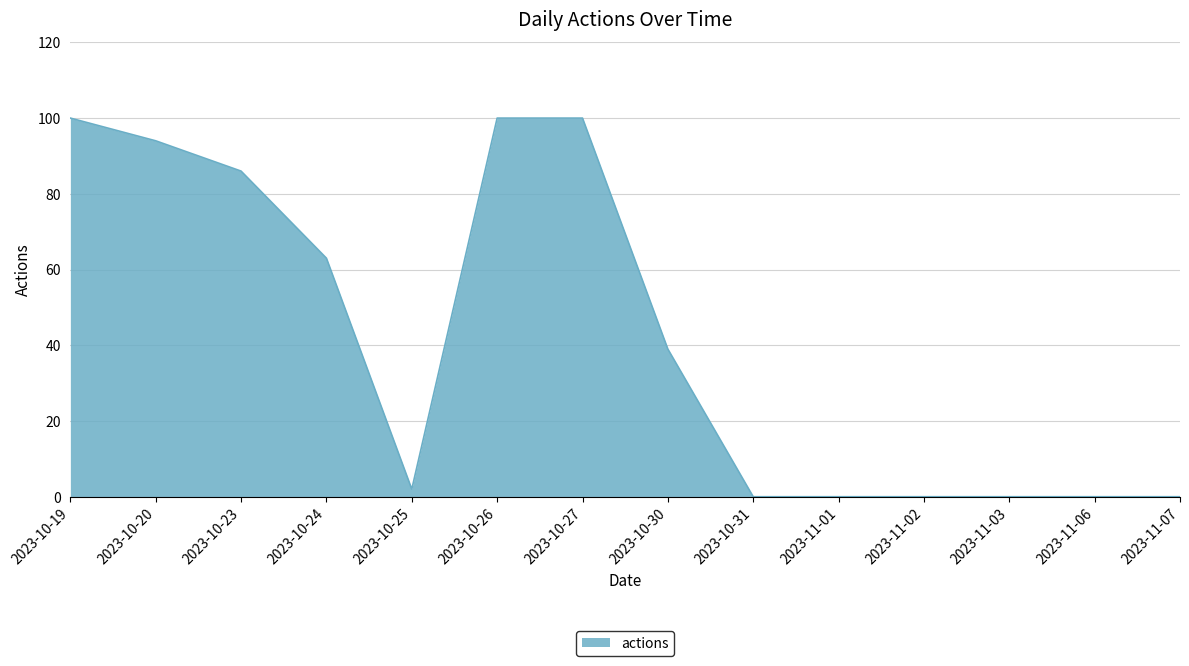

How many distinct data groups are displayed?

1